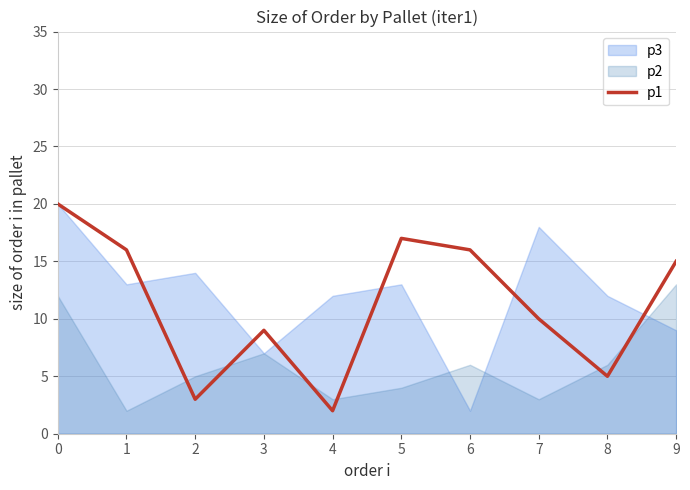

List the labels in order of value, largest first.

0, 5, 1, 6, 9, 7, 3, 8, 2, 4